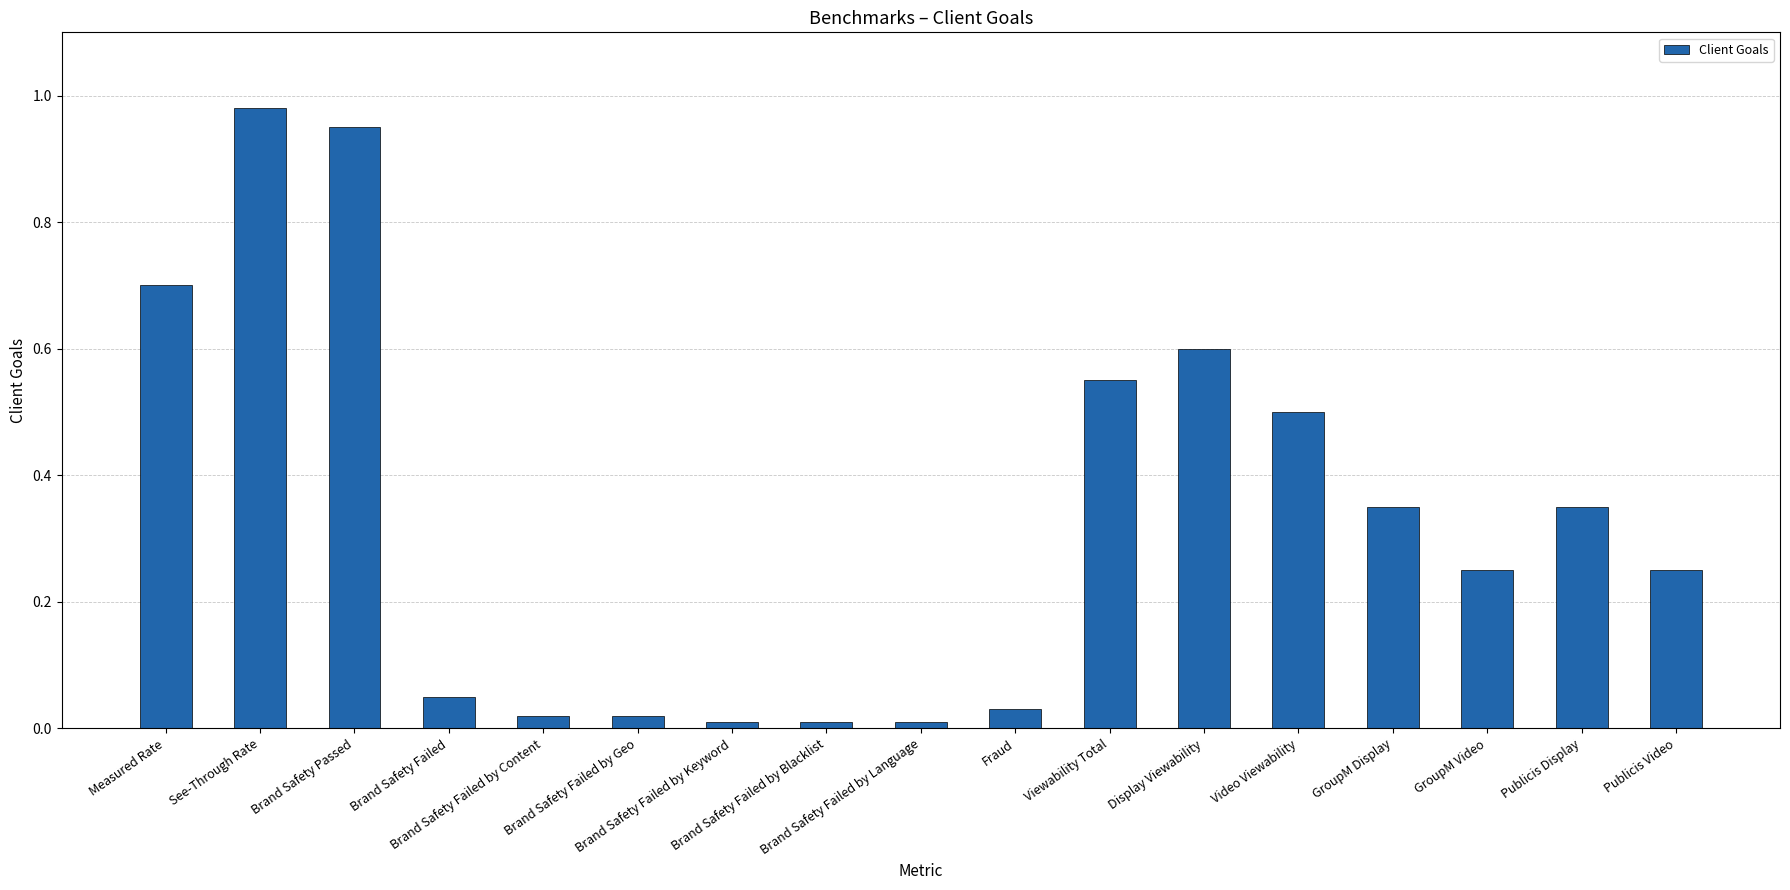

What is the label of the 5th bar from the left?

Brand Safety Failed by Content